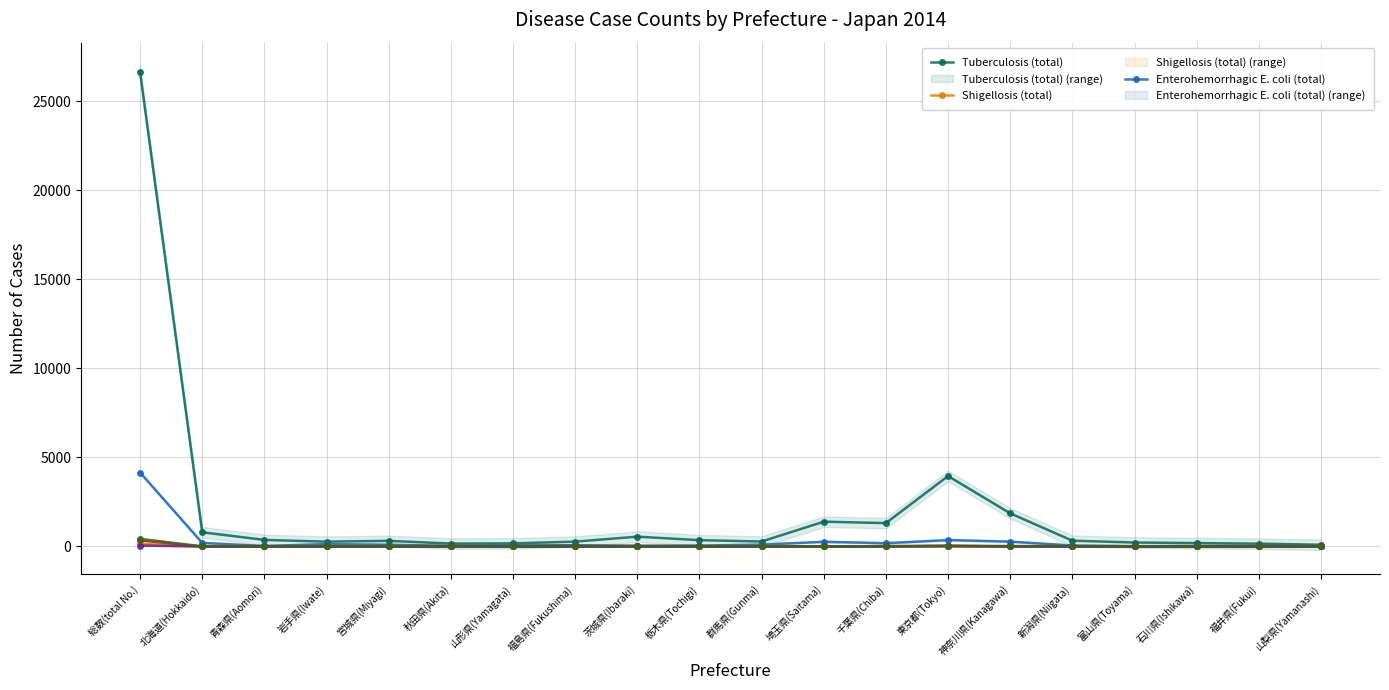

Is it true that Tuberculosis (total) equals 316 at 宮城県(Miyagi)?

True